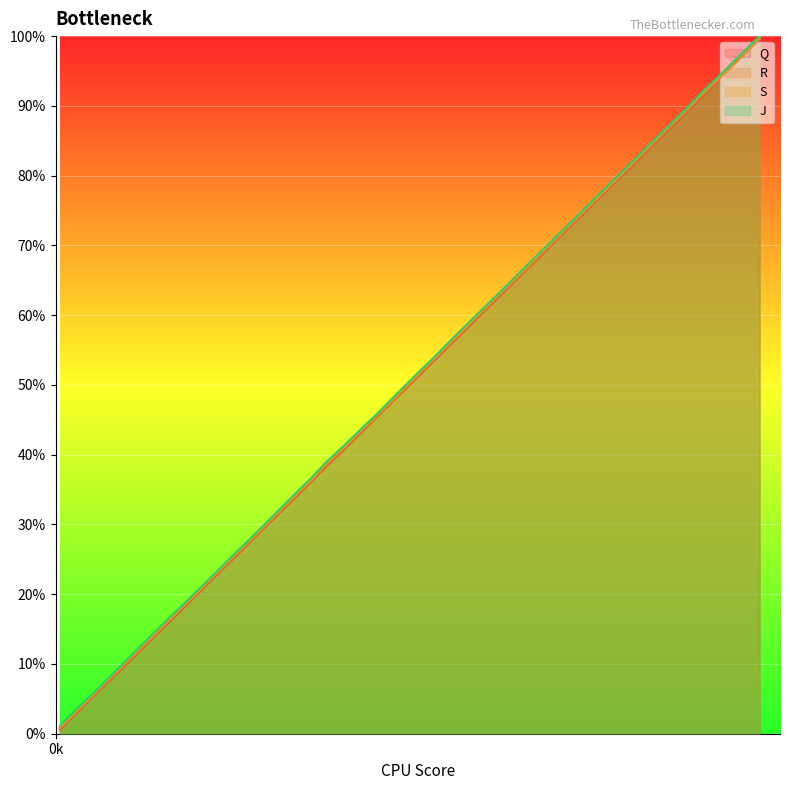

What is the highest value of the J series?

100.0